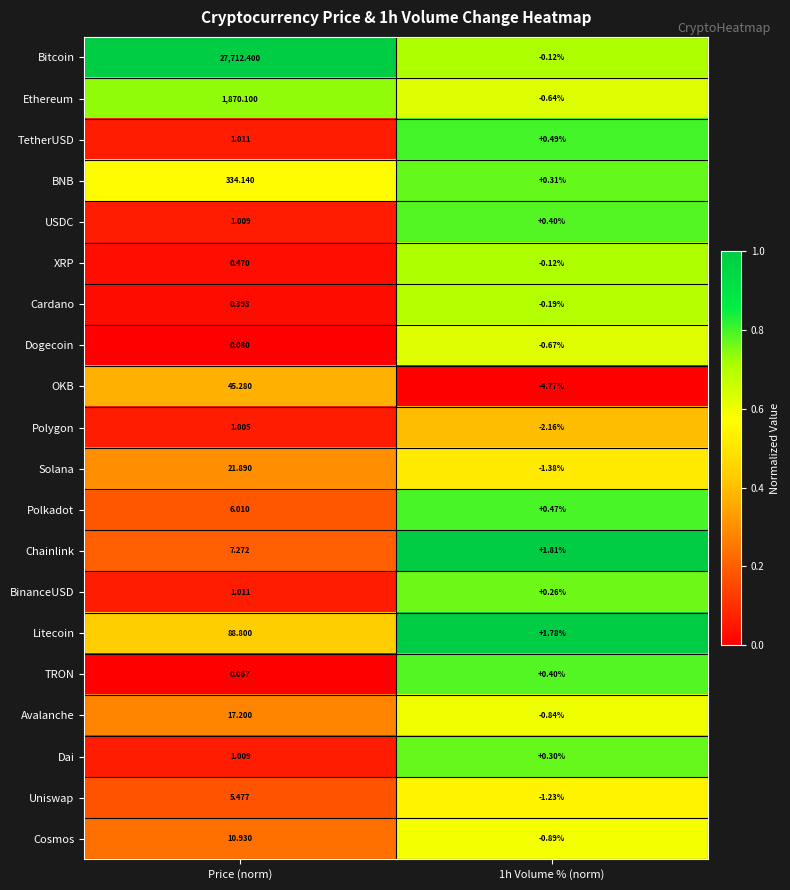

How many data points does each series have?

2